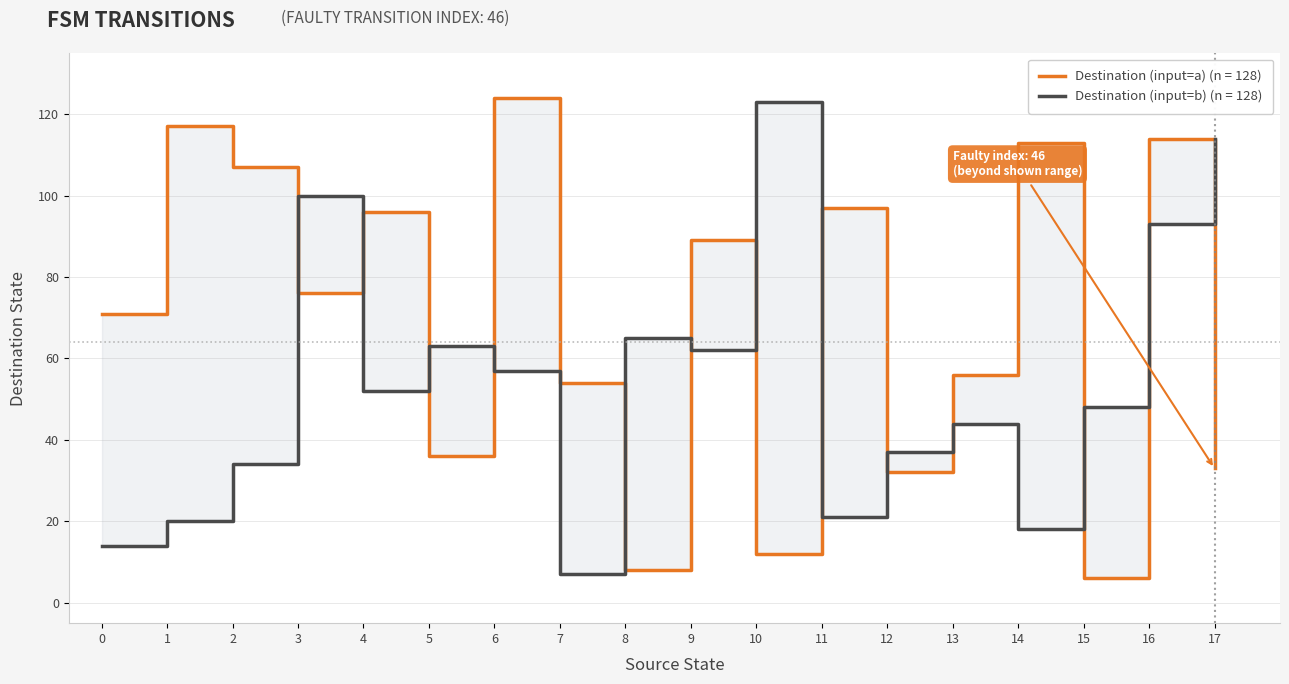

The destination_state series shows 7 at 7. True or false?

True